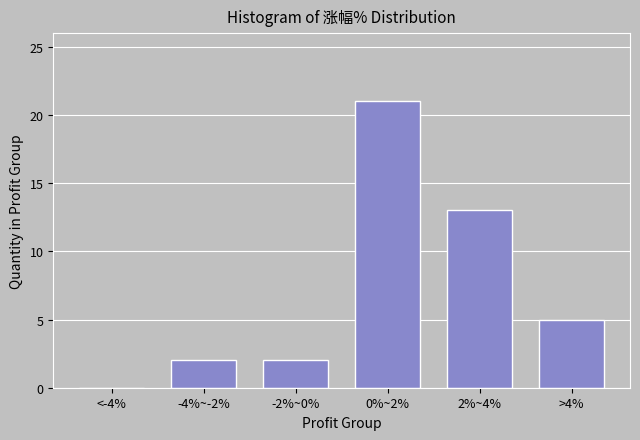

Reading left to right, what are all the values shown in this chart?

<-4%=0	-4%~-2%=2	-2%~0%=2	0%~2%=21	2%~4%=13	>4%=5